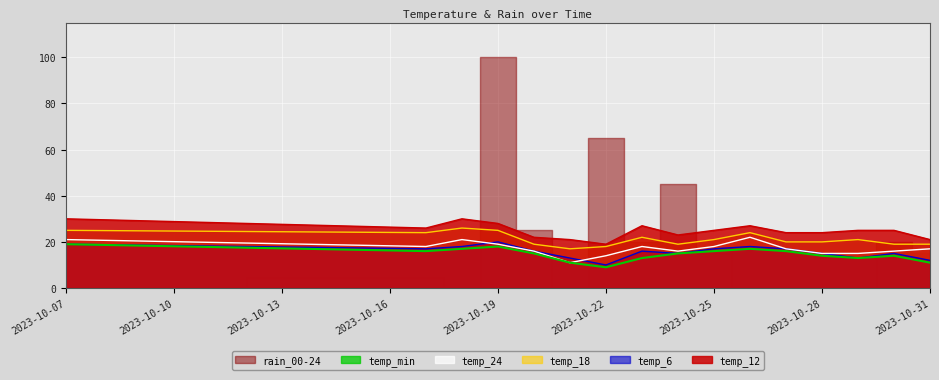

True or false: temp_12 has a value of 43 at 2023-10-17.

False